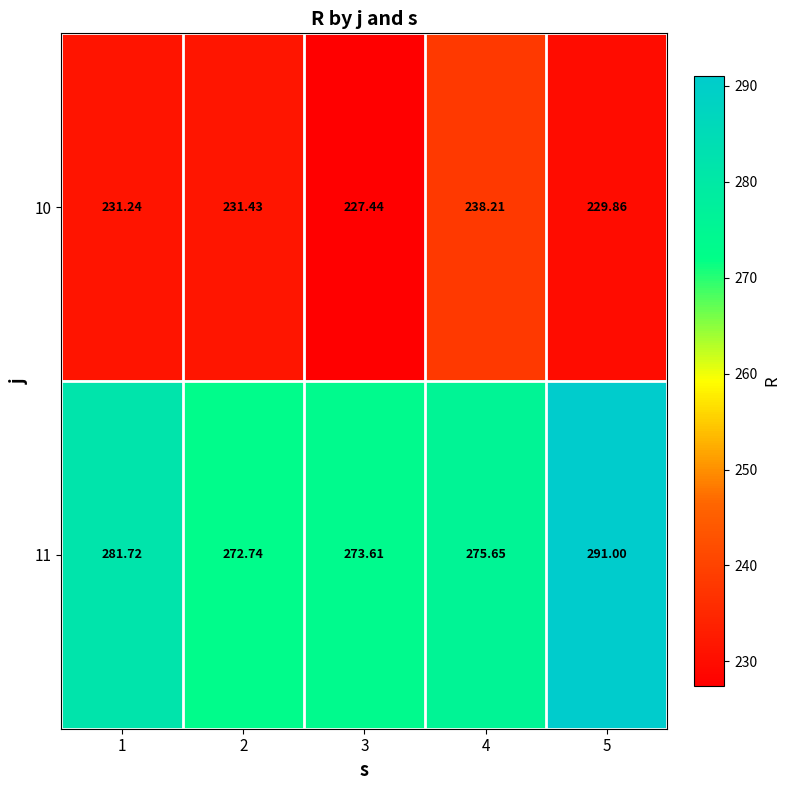

What is the maximum value shown in the chart?

291.0